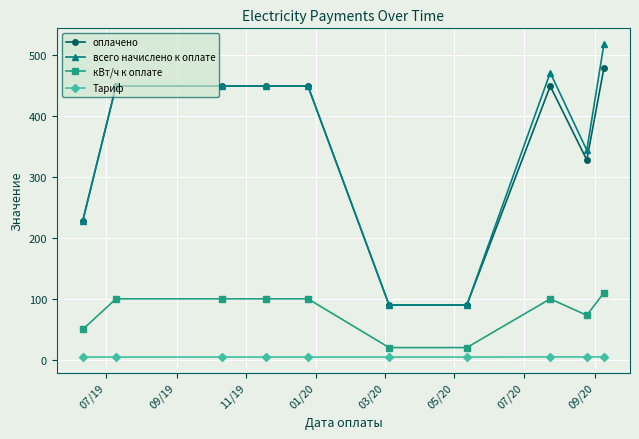

Which series has the widest spread of values?

всего начислено к оплате